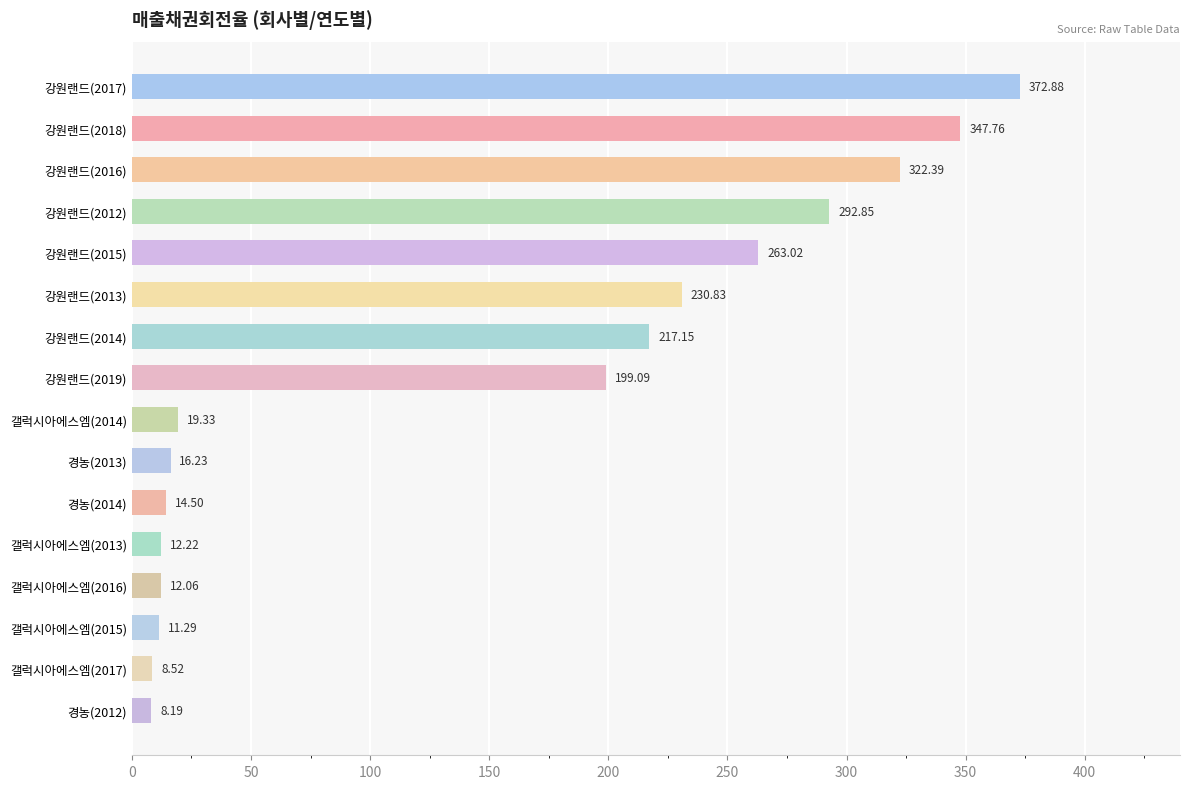

Rank the categories by value from highest to lowest.

강원랜드(2017), 강원랜드(2018), 강원랜드(2016), 강원랜드(2012), 강원랜드(2015), 강원랜드(2013), 강원랜드(2014), 강원랜드(2019), 갤럭시아에스엠(2014), 경농(2013), 경농(2014), 갤럭시아에스엠(2013), 갤럭시아에스엠(2016), 갤럭시아에스엠(2015), 갤럭시아에스엠(2017), 경농(2012)